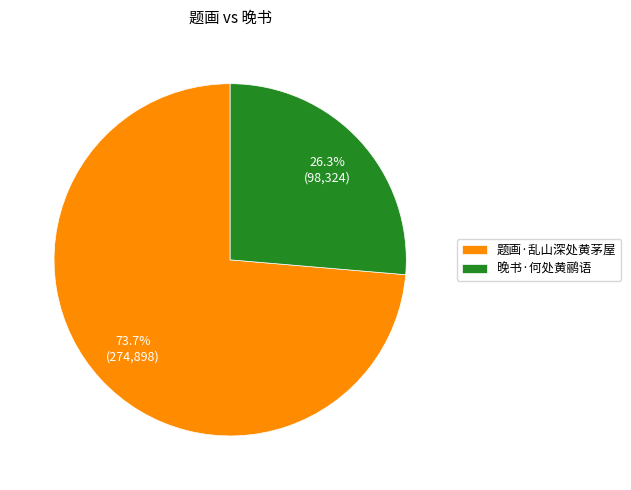

Combined, do 晚书·何处黄鹂语 and 题画·乱山深处黄茅屋 account for over 50%?

Yes